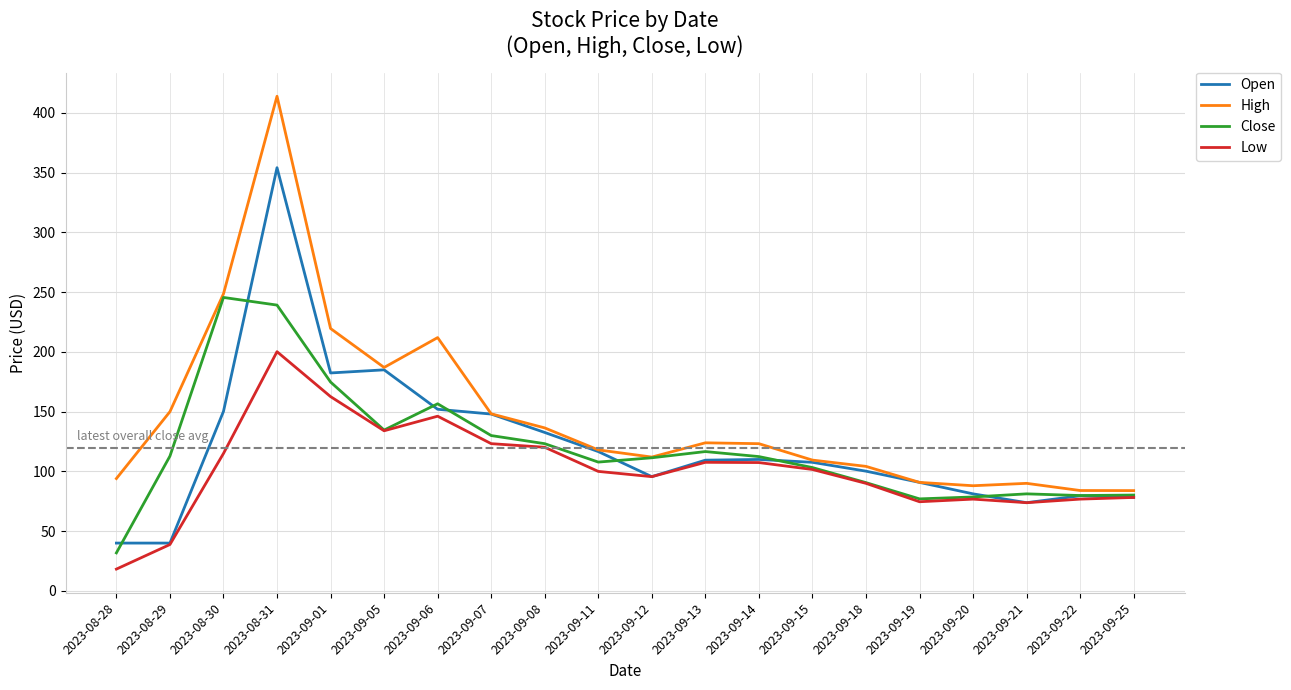

What is the average value of the Close series?

119.4